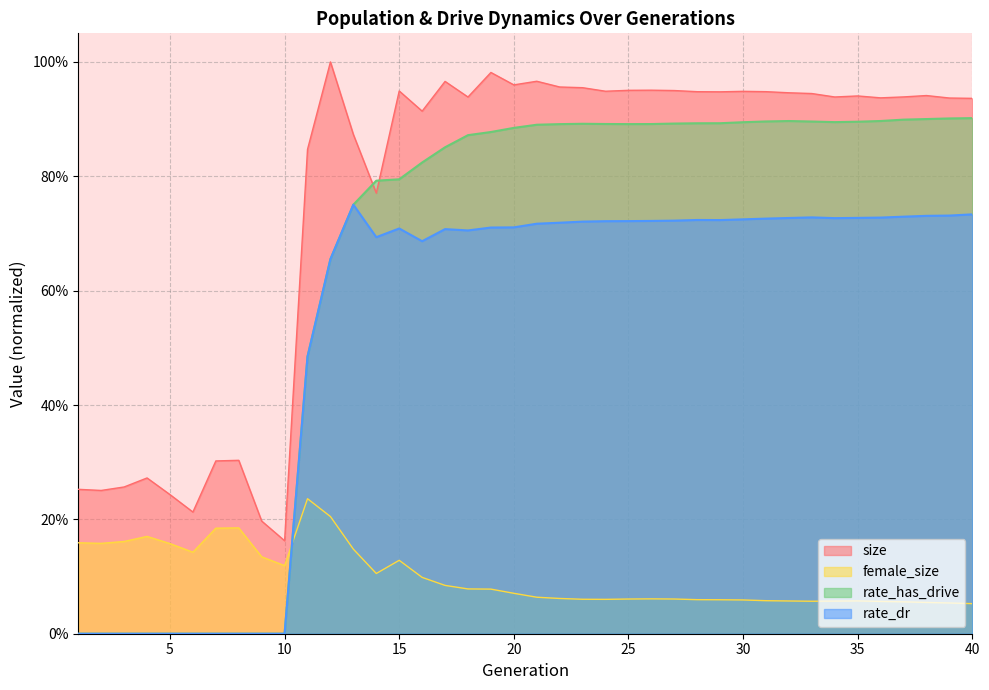

True or false: rate_dr and female_size intersect in this chart.

True